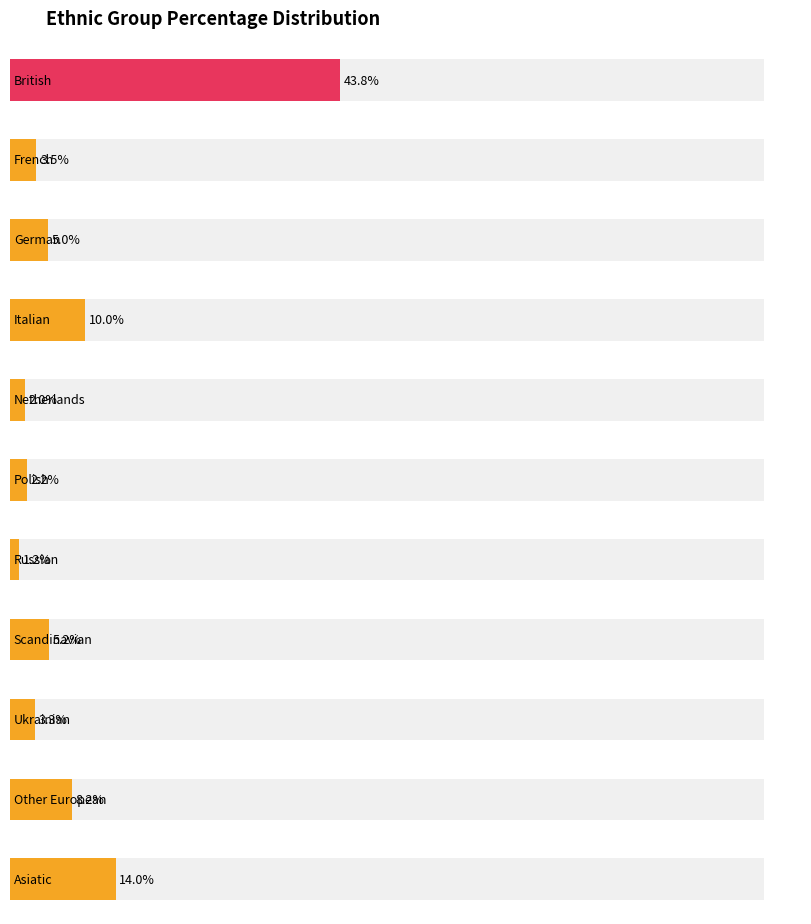

At which category does the chart reach its minimum across all series?

Russian